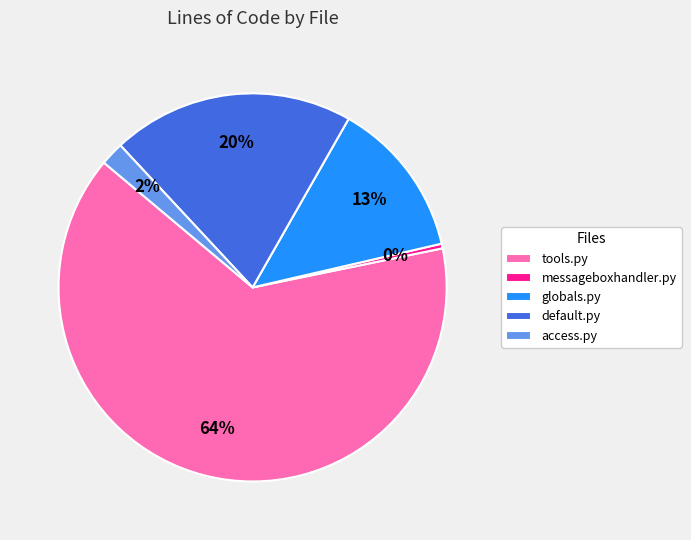

Do tools.py and globals.py together represent more than half of the pie?

Yes